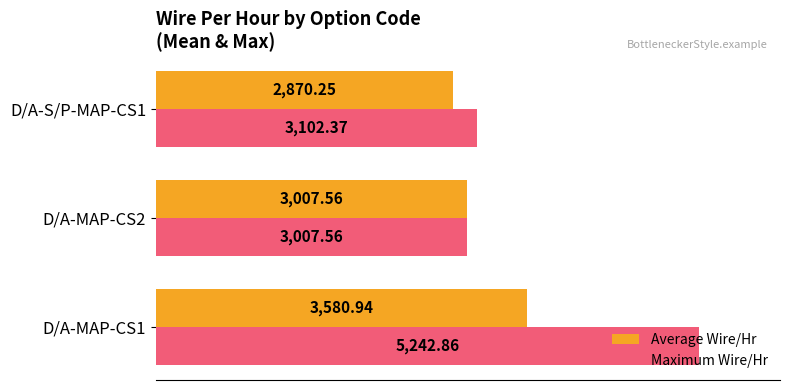

Which series has the largest total across all categories?

Maximum Wire/Hr